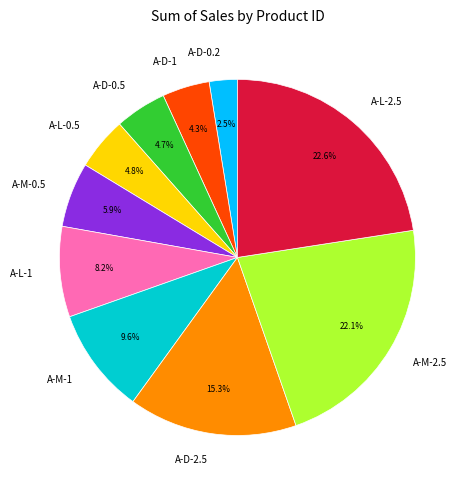

What is the smallest slice in the pie chart?

A-D-0.2